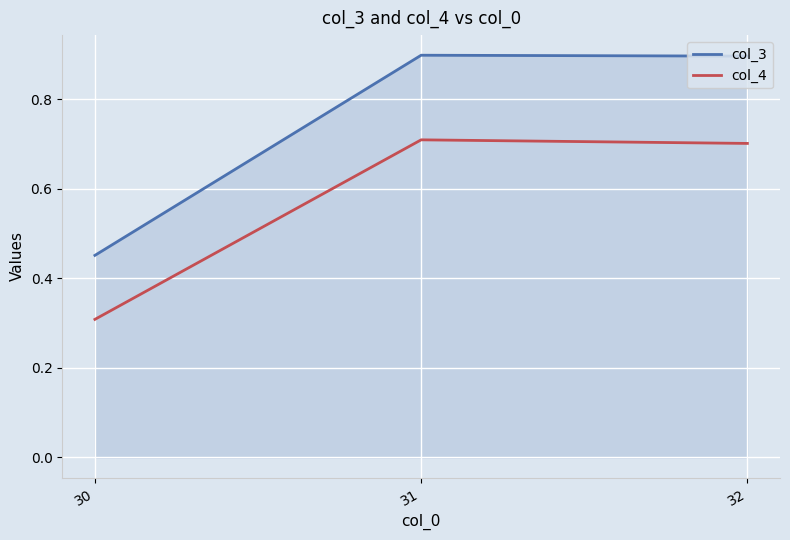

Which series changed the most between 30 and 32?

col_3